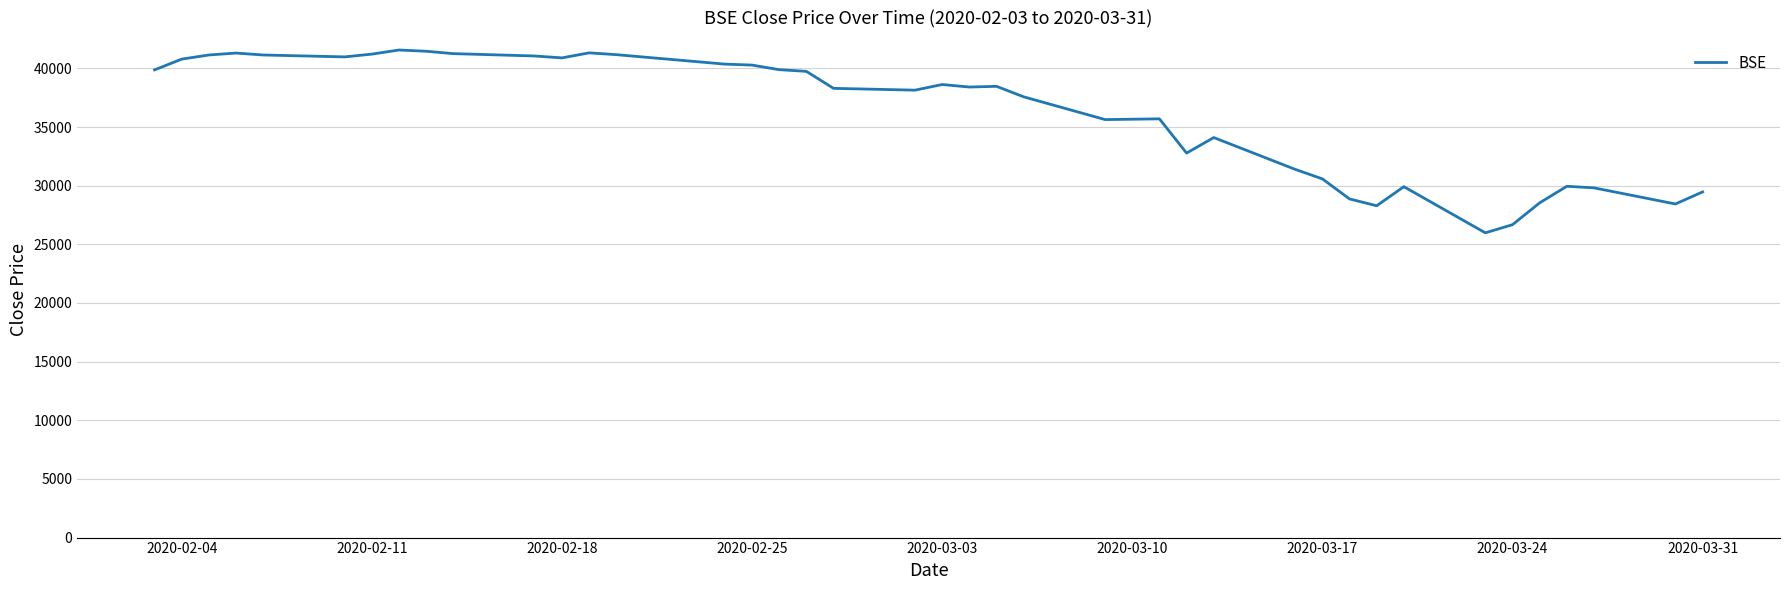

Count the number of values greater than 38470.

20